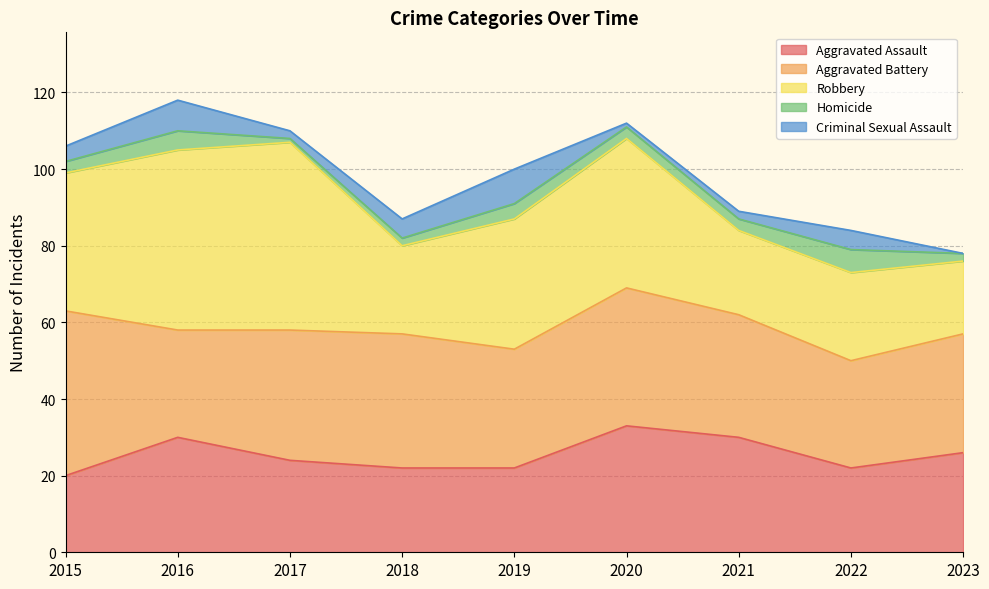

What is the highest value of the Aggravated Battery series?

43